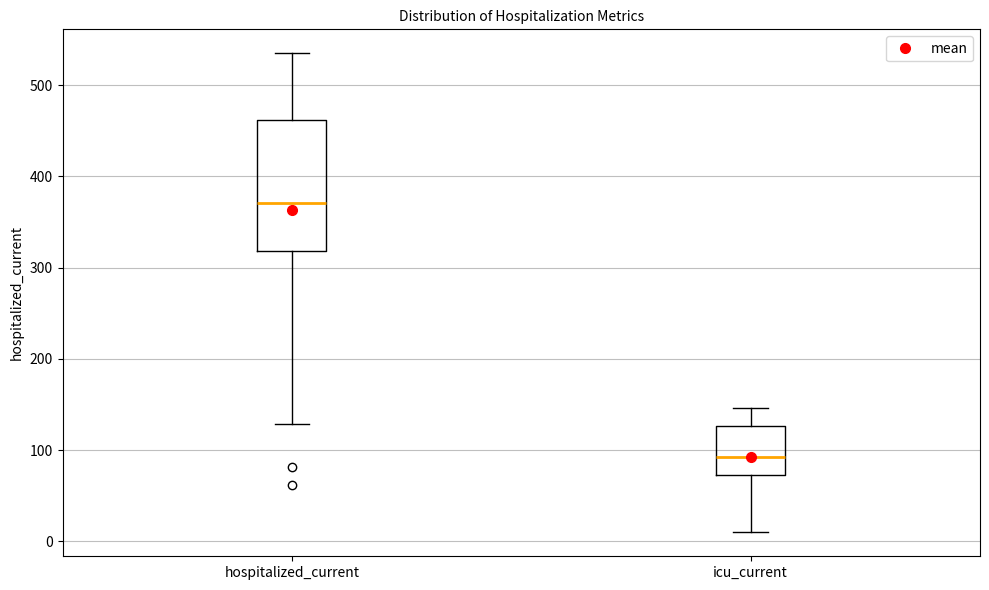

Comparing the boxes themselves (not the whiskers), which one is the tallest?

hospitalized_current